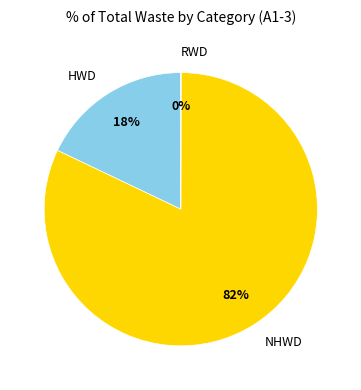

What percentage is the NHWD slice, to the nearest percent?

82%